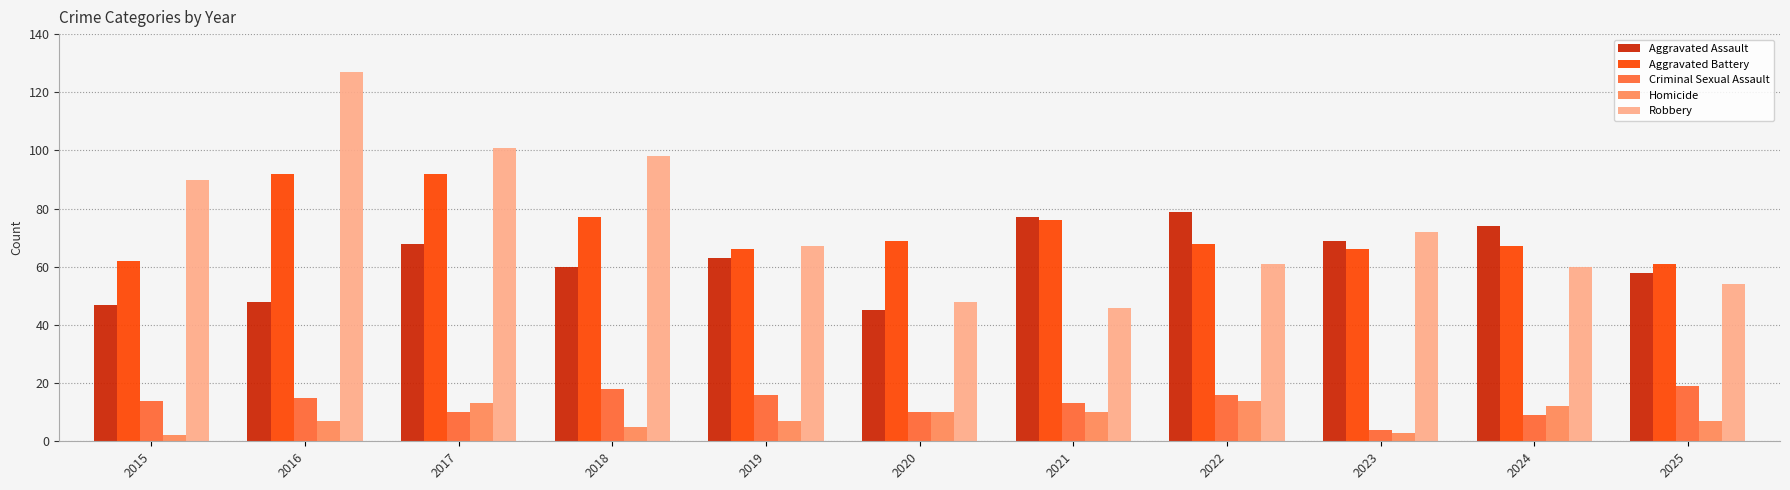

Are the bars horizontal?

No